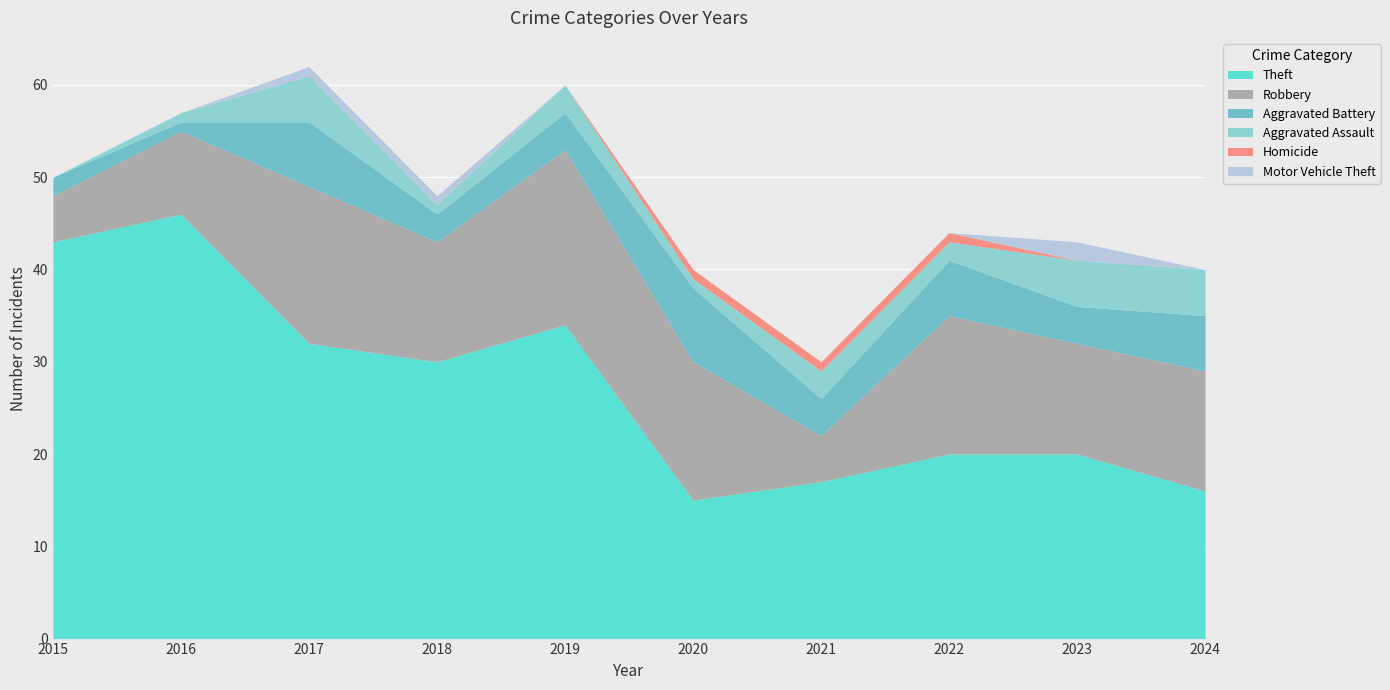

How many Aggravated Battery values are between 3 and 6?

6